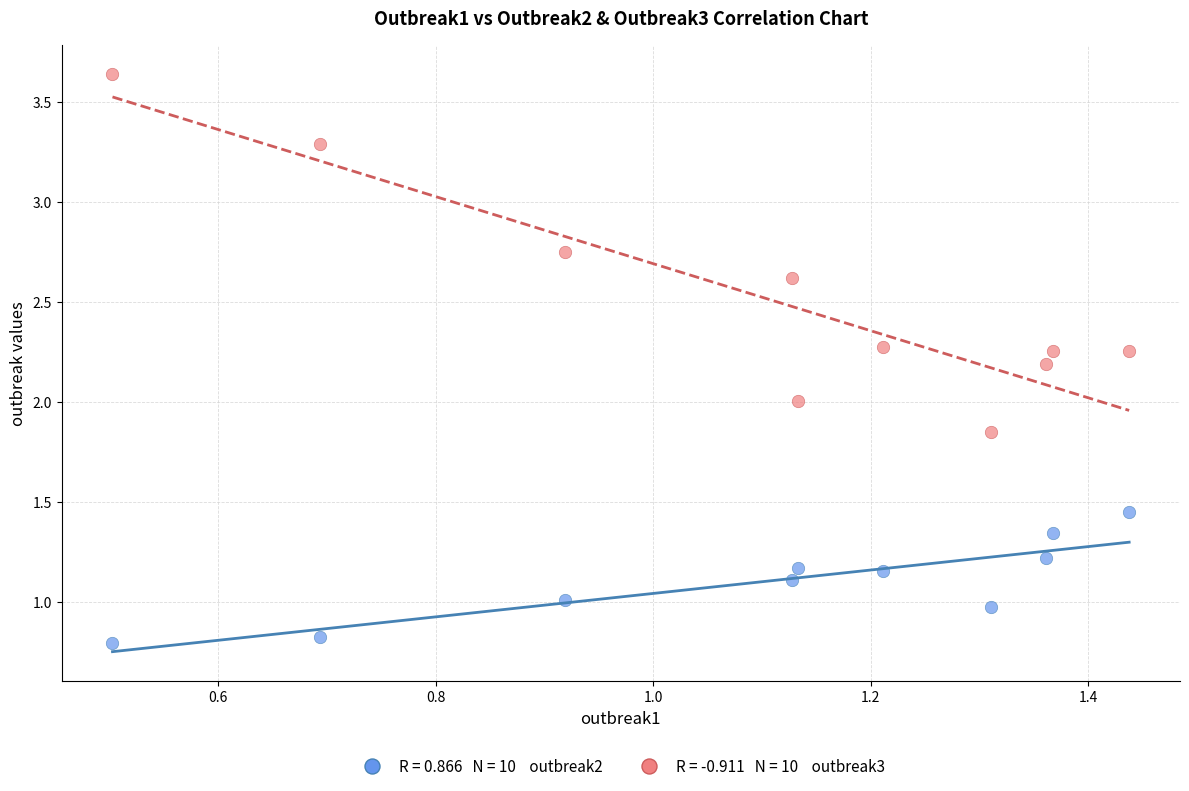

Across all data points, what is the range of X values (max minus min)?

0.9